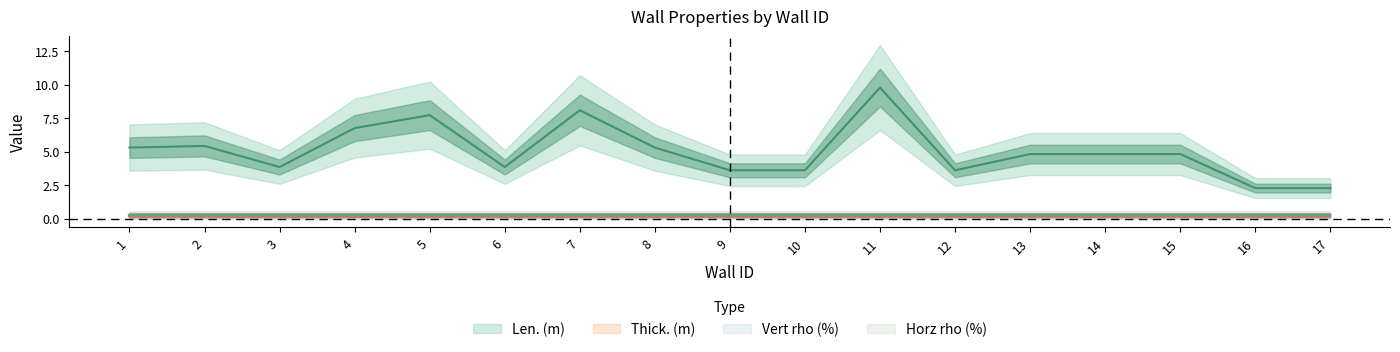

True or false: Len. (m) and Vert rho (%) cross at least once.

False